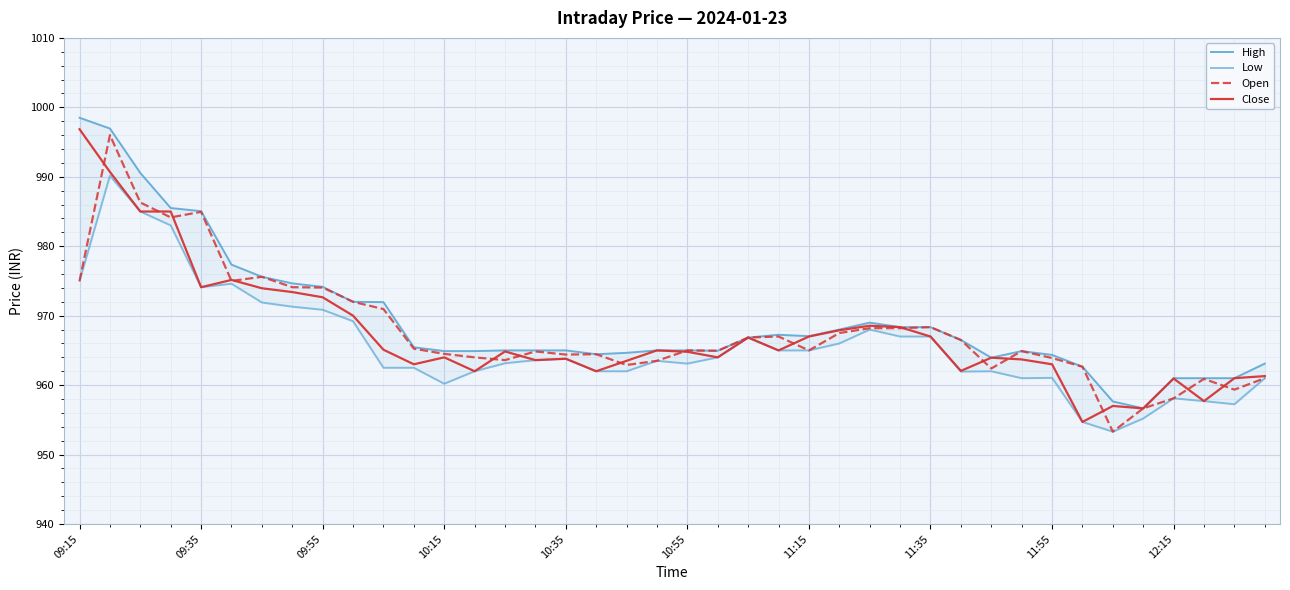

The value of Open at 10:55 is 965.0. True or false?

True